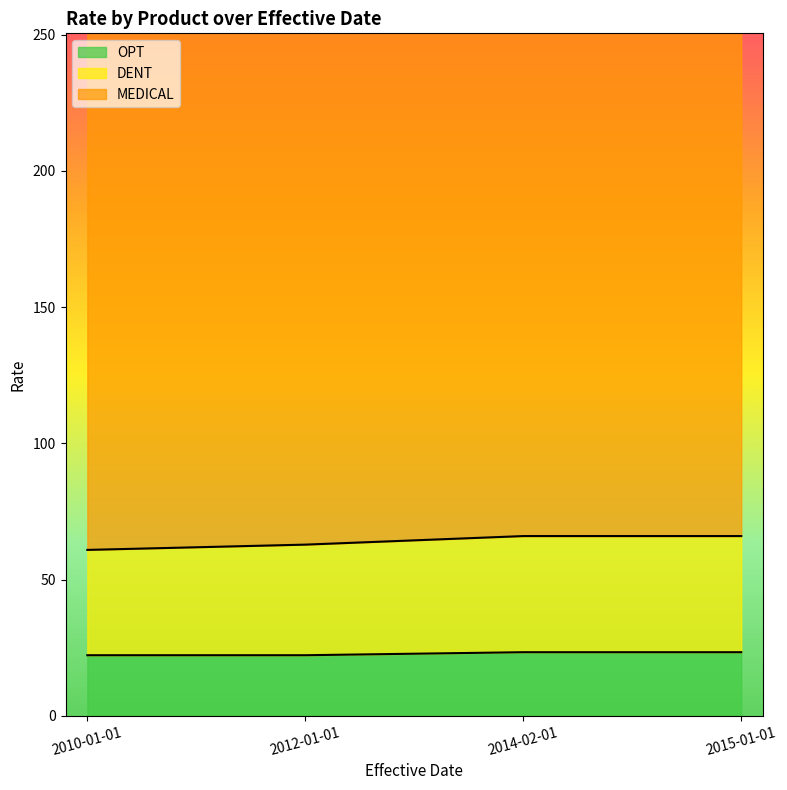

True or false: MEDICAL has a value of 396.2 at 2012-01-01 F.

False